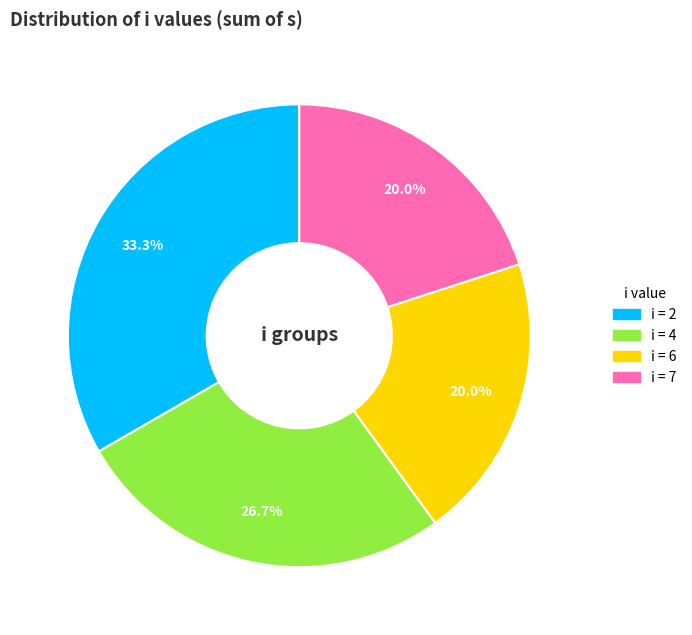

How many segments does this pie chart have?

4